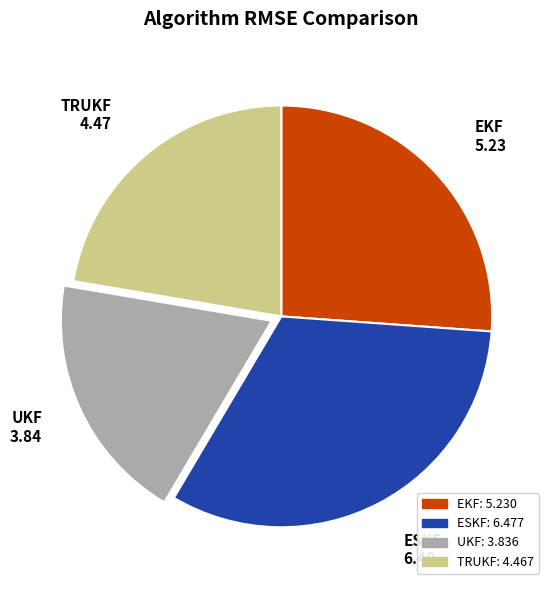

Is there any slice that represents more than half of the pie?

No